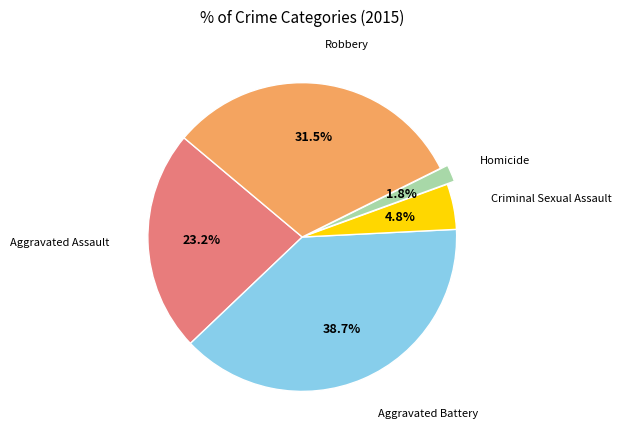

Is there a majority slice in this chart?

No